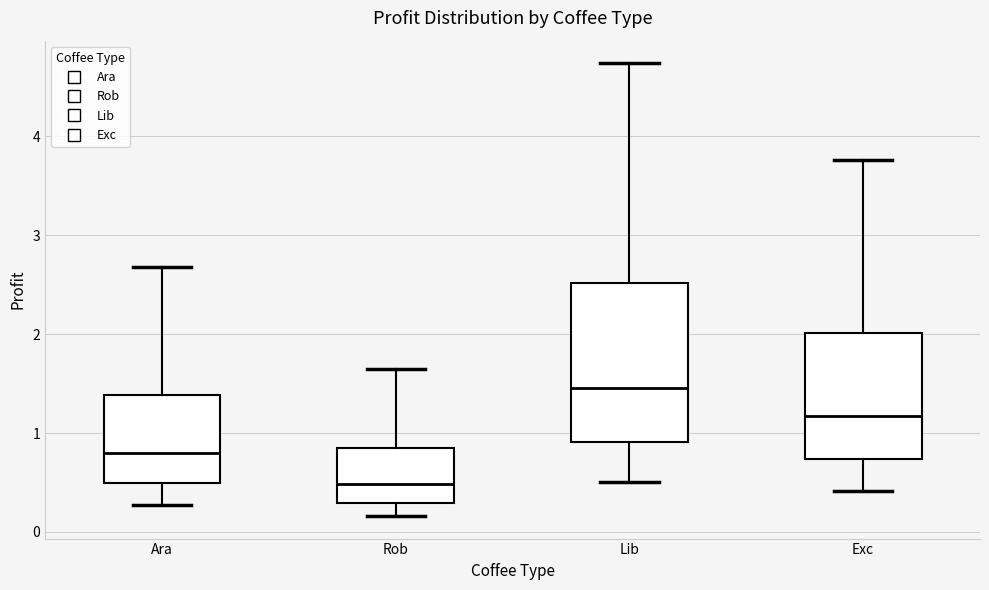

Reading left to right, transcribe this box plot: for each box, give where its median line is, the range the box spans, and where its two whiskers end, as read against the y-axis. The values are not printed on the chart, so give them approximately, as read against the axis.

Ara: median 0.8, box 0.5 to 1.4, whiskers 0.3 to 2.7
Rob: median 0.5, box 0.3 to 0.8, whiskers 0.2 to 1.6
Lib: median 1.5, box 0.9 to 2.5, whiskers 0.5 to 4.7
Exc: median 1.2, box 0.7 to 2.0, whiskers 0.4 to 3.8